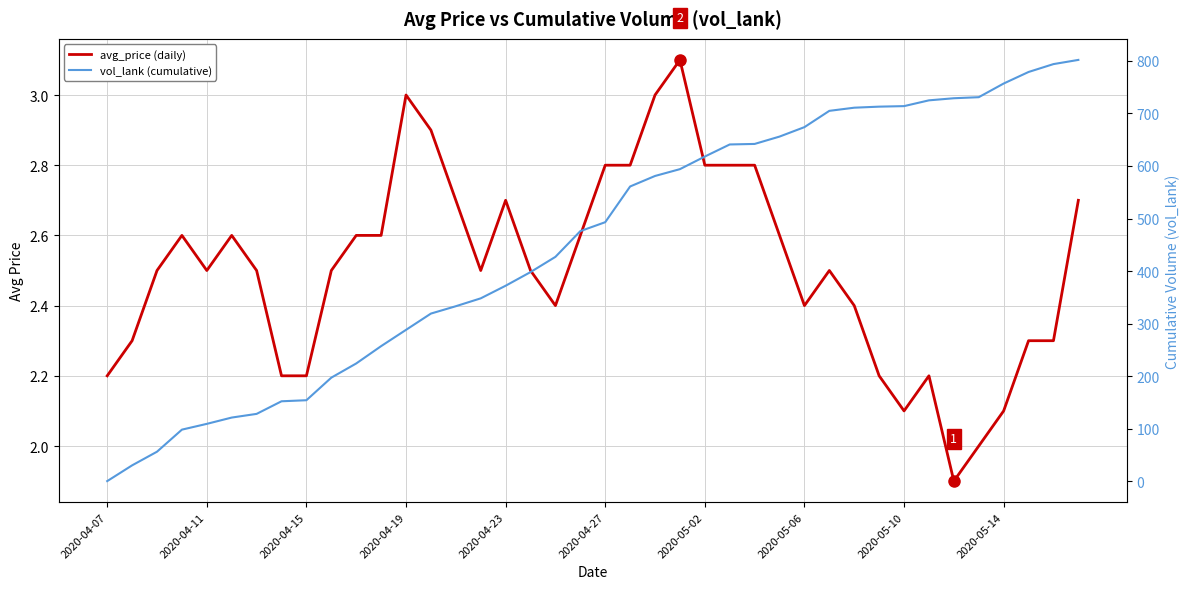

How many lines are shown in the chart?

2